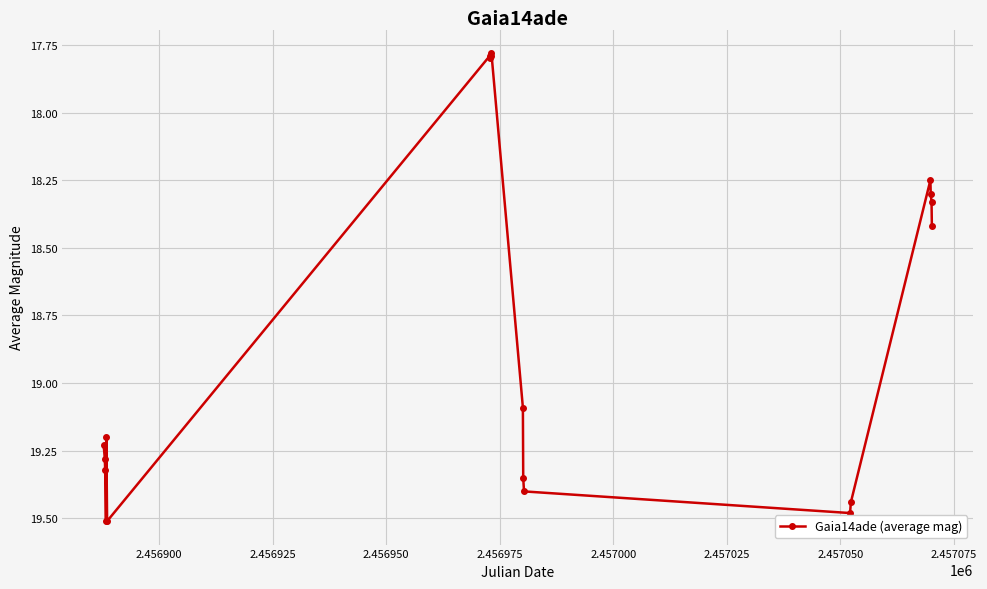

What is the average value?

18.8